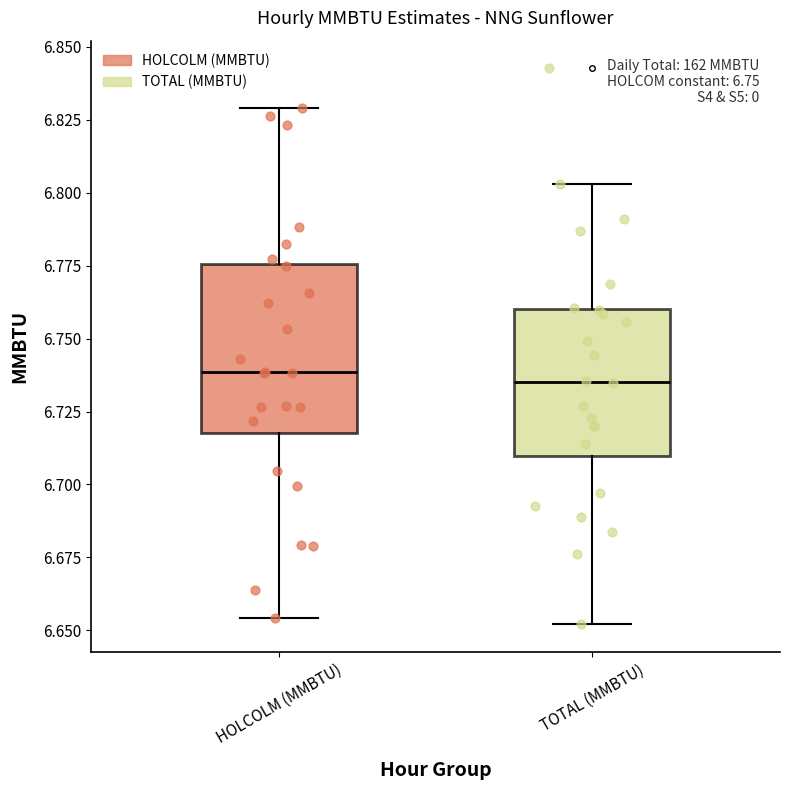

Which box is the tallest, from its lower edge to its upper edge?

HOLCOLM (MMBTU)